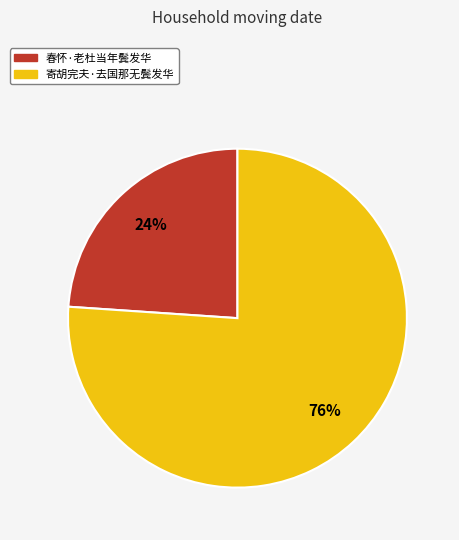

Do 春怀·老杜当年鬓发华 and 寄胡完夫·去国那无鬓发华 together represent more than half of the pie?

Yes